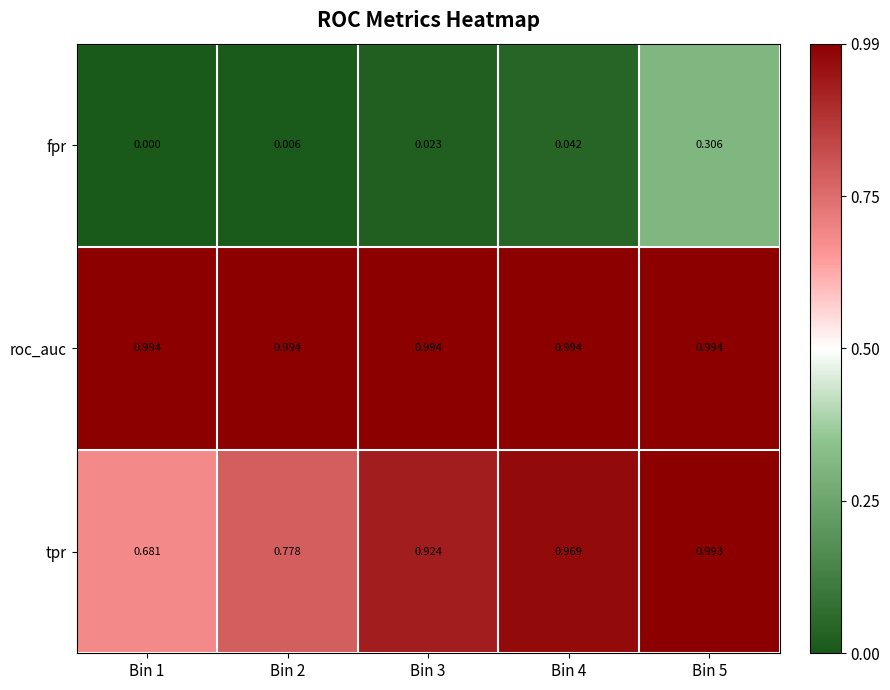

Which series changed the most between Bin 3 and Bin 4?

tpr